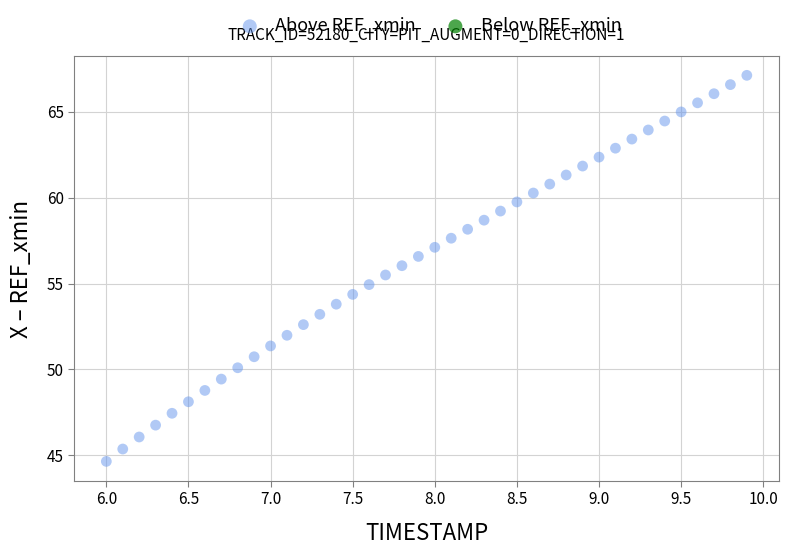

What is the range of Y values (max minus min)?

22.5